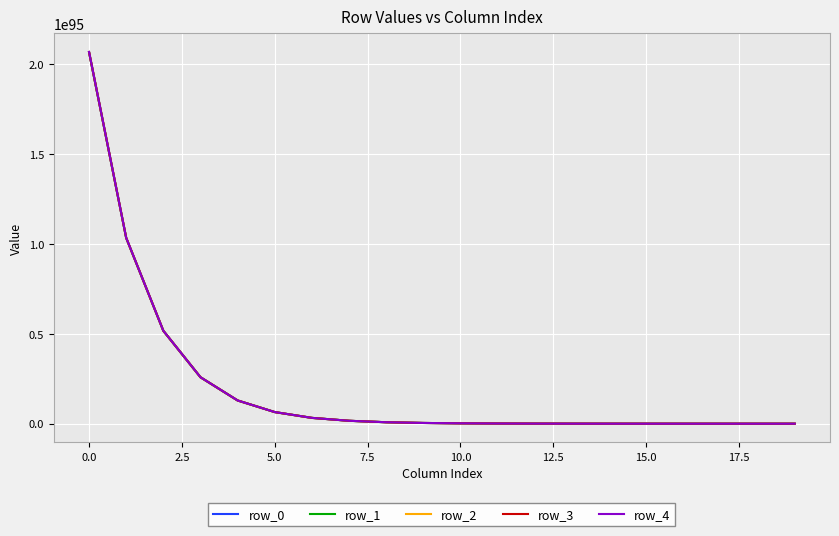

What is the label of the 14th point from the left?

13